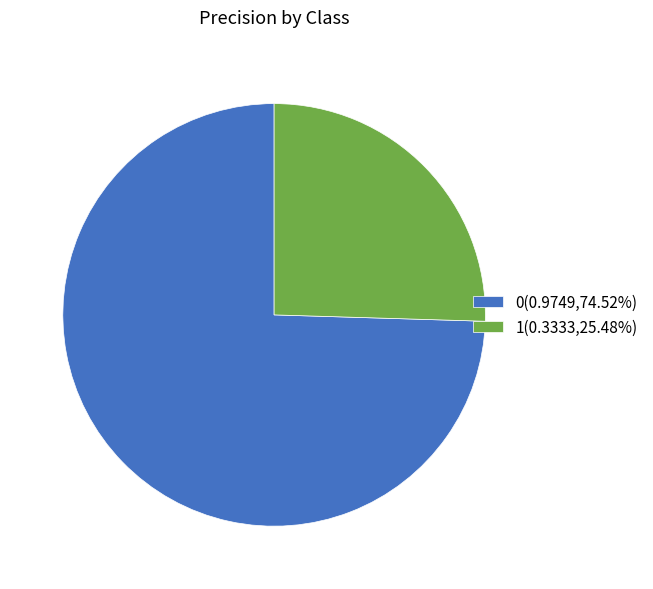

Rank the categories by value from lowest to highest.

1, 0